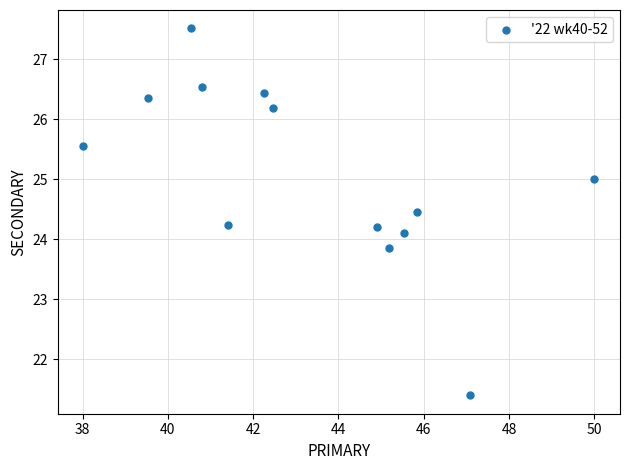

What is the range of Y values (max minus min)?

6.1